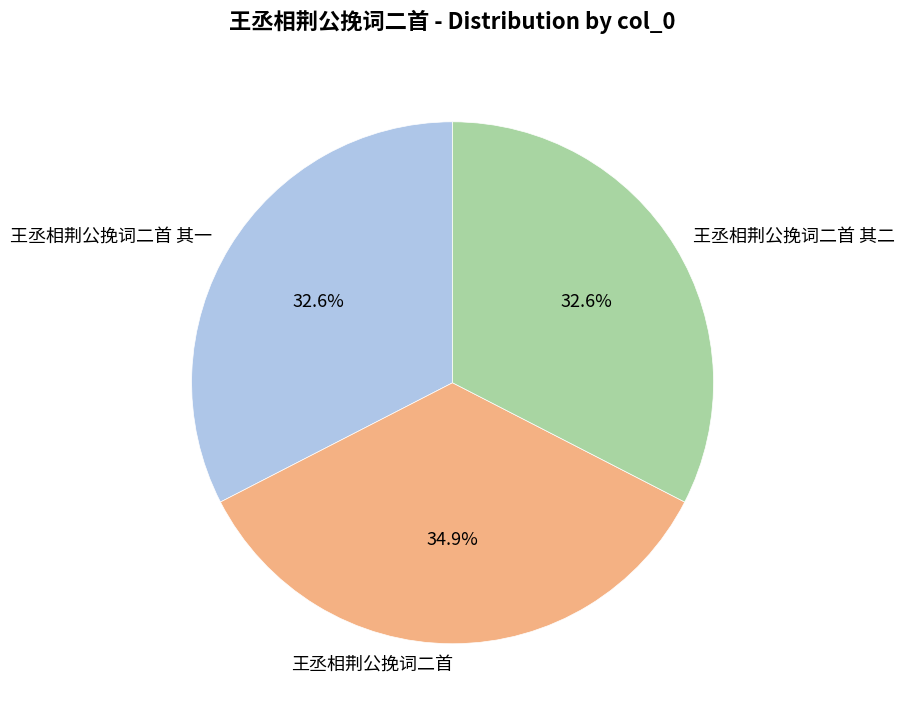

To the nearest percent, what portion does 王丞相荆公挽词二首 其一 represent?

33%